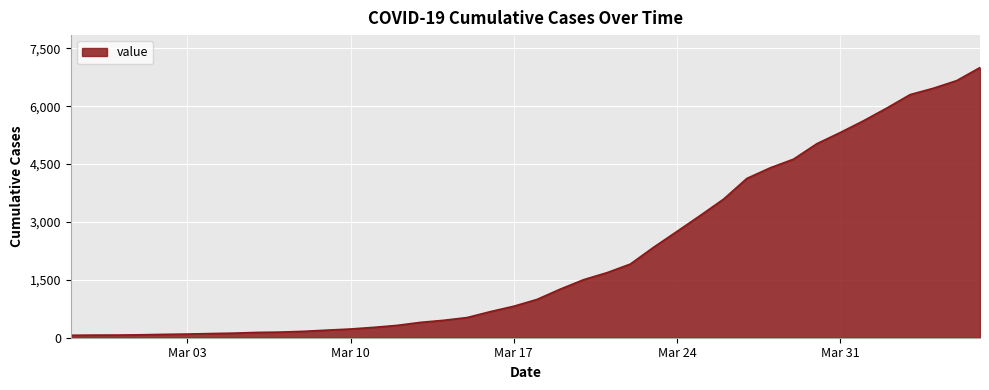

What is the difference between the maximum and minimum values?

6939